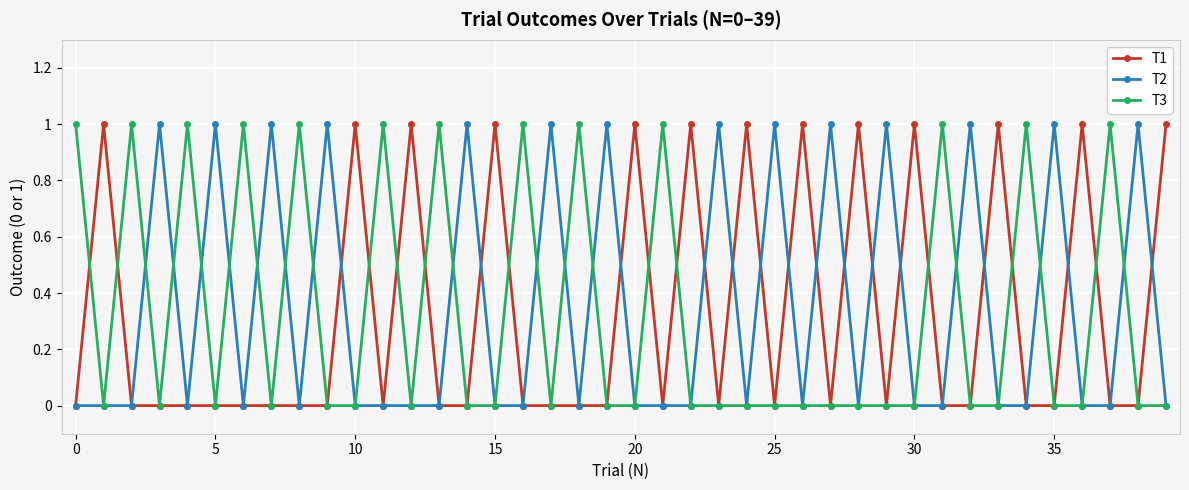

True or false: T2 has more than 0 interior local peaks.

True